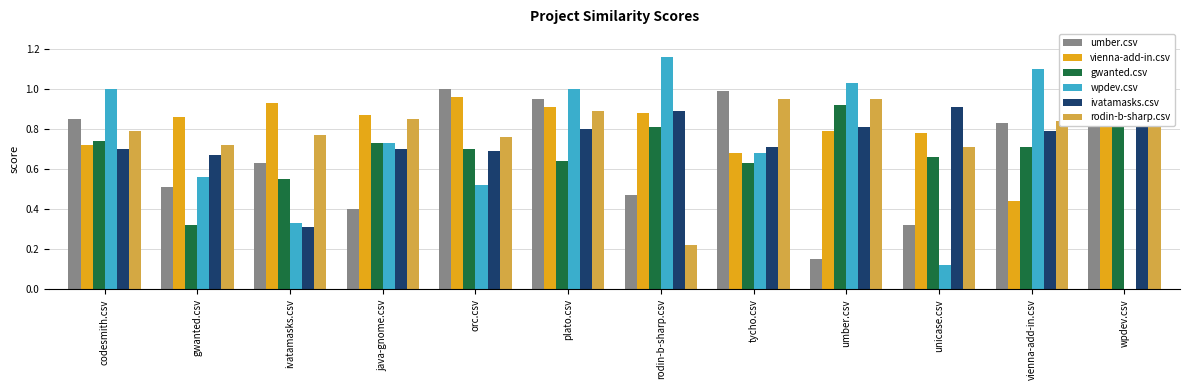

What is the highest value of the umber.csv series?

1.0